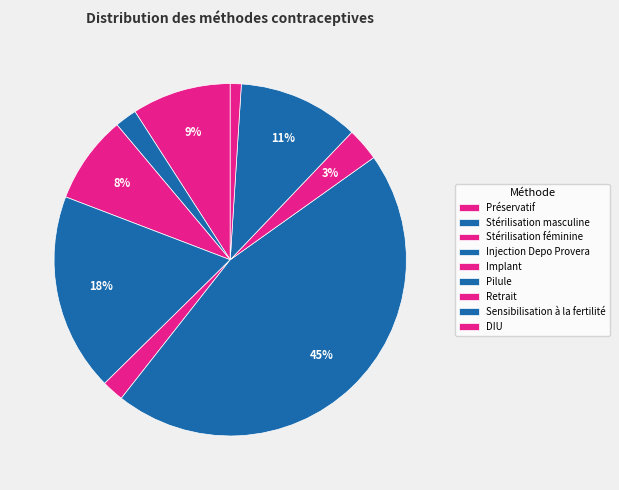

Which has a higher value, Sensibilisation à la fertilité or Préservatif?

Sensibilisation à la fertilité